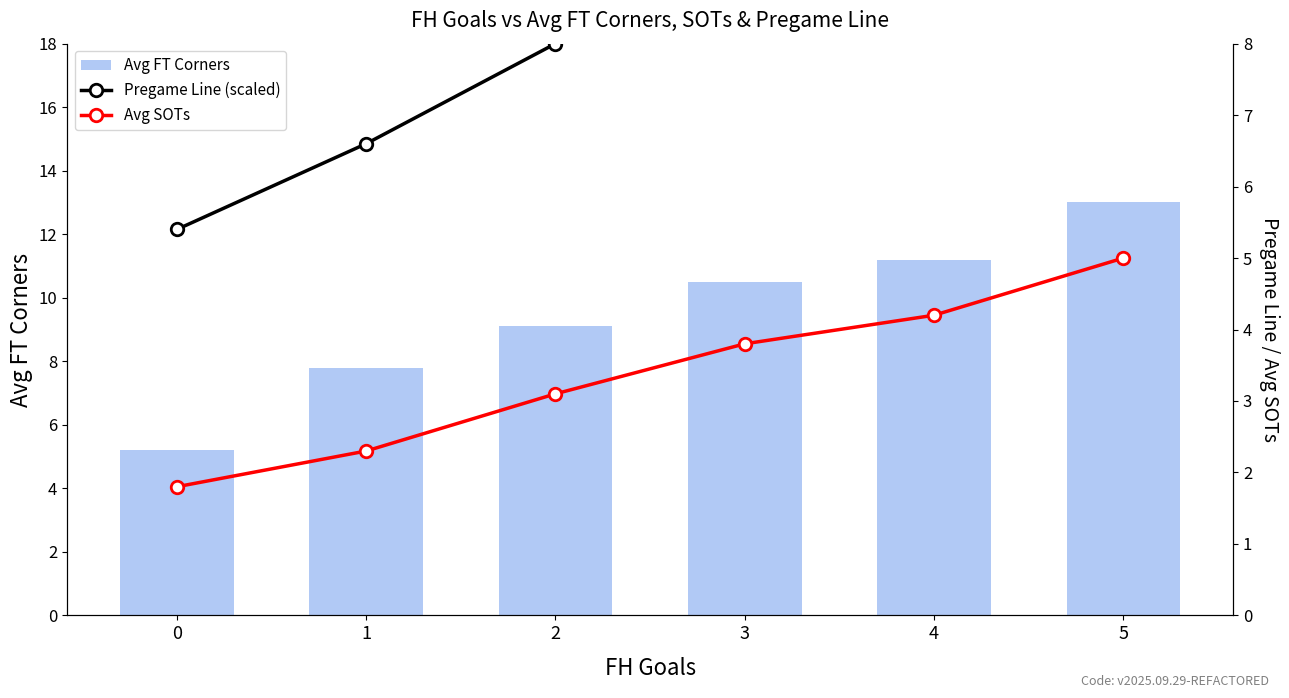

Rank the series by their average value, from lowest to highest.

Avg SOTs, Pregame Line (scaled), Avg FT Corners